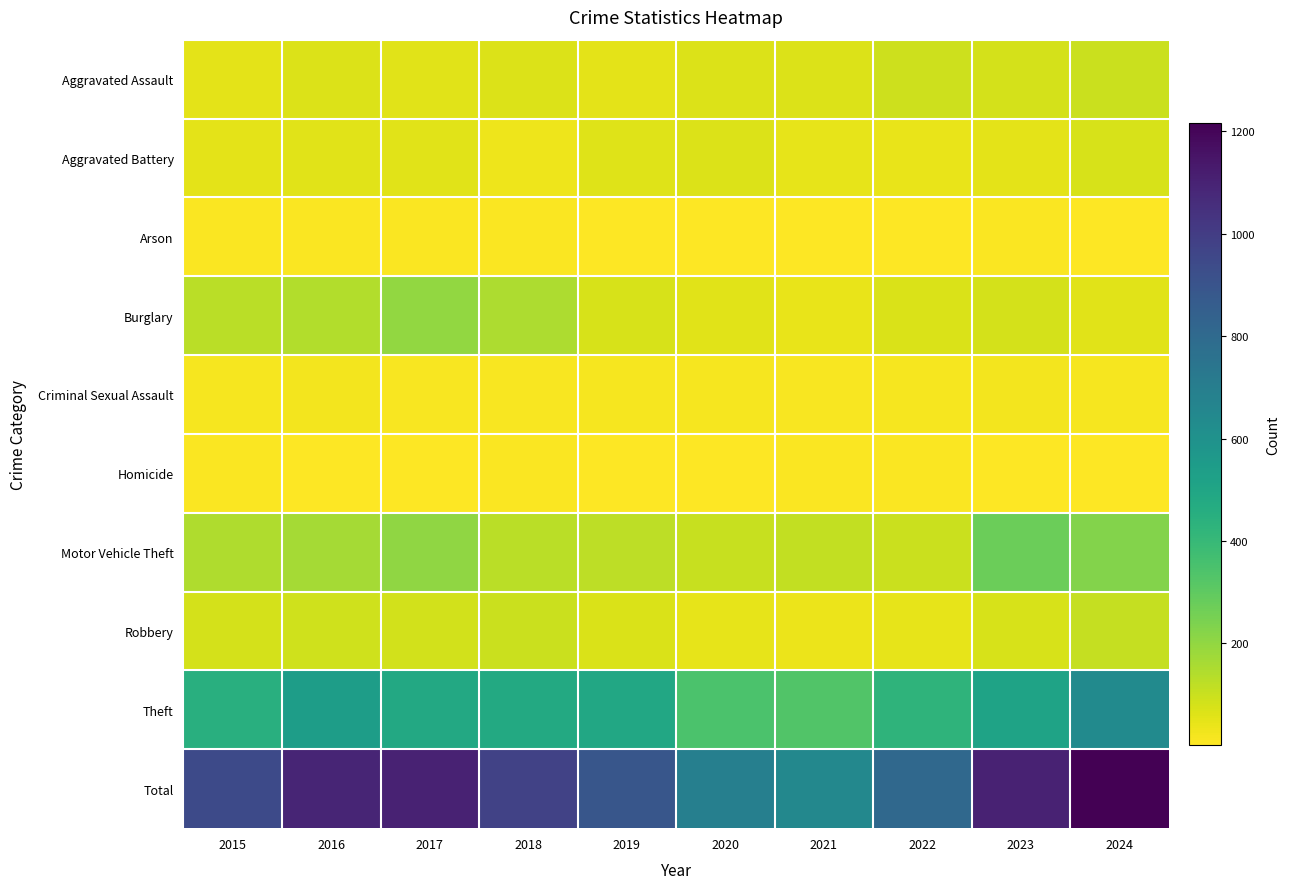

Which series has the largest total across all categories?

Total